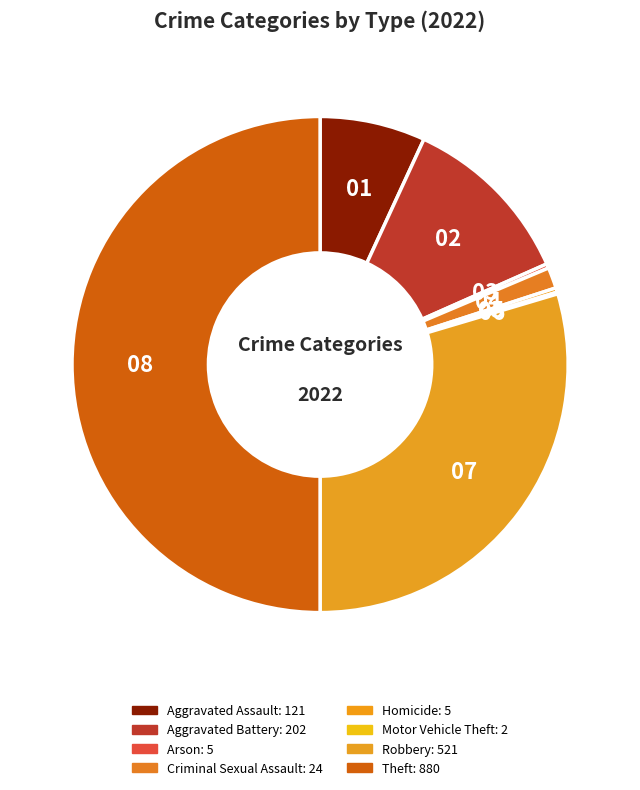

Rank the categories by value from lowest to highest.

Motor Vehicle Theft, Arson, Homicide, Criminal Sexual Assault, Aggravated Assault, Aggravated Battery, Robbery, Theft